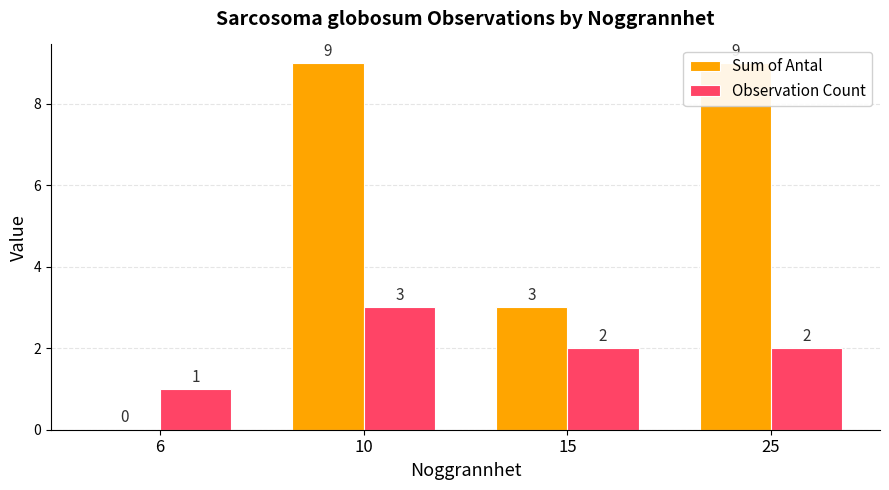

Which category has the highest value in the Sum of Antal series?

10